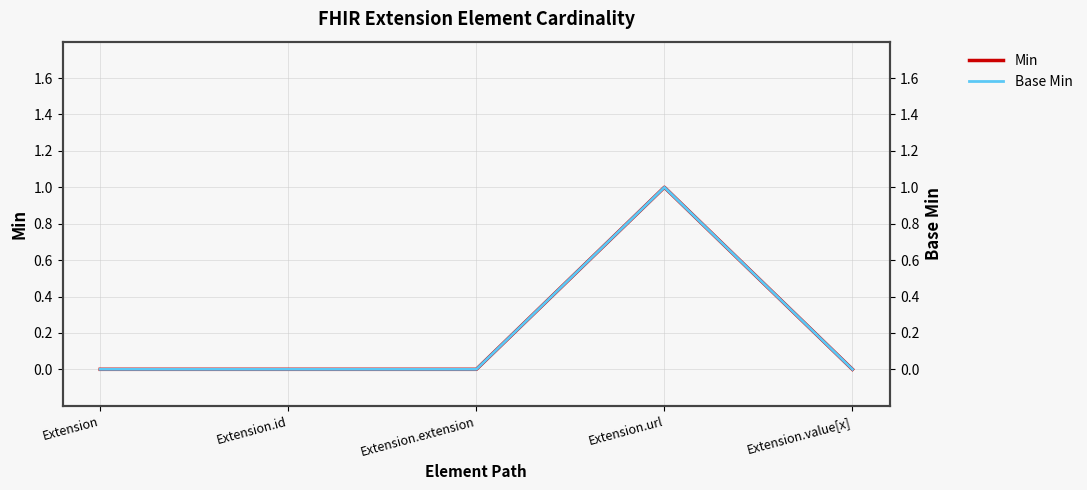

What position from the right is Extension?

5